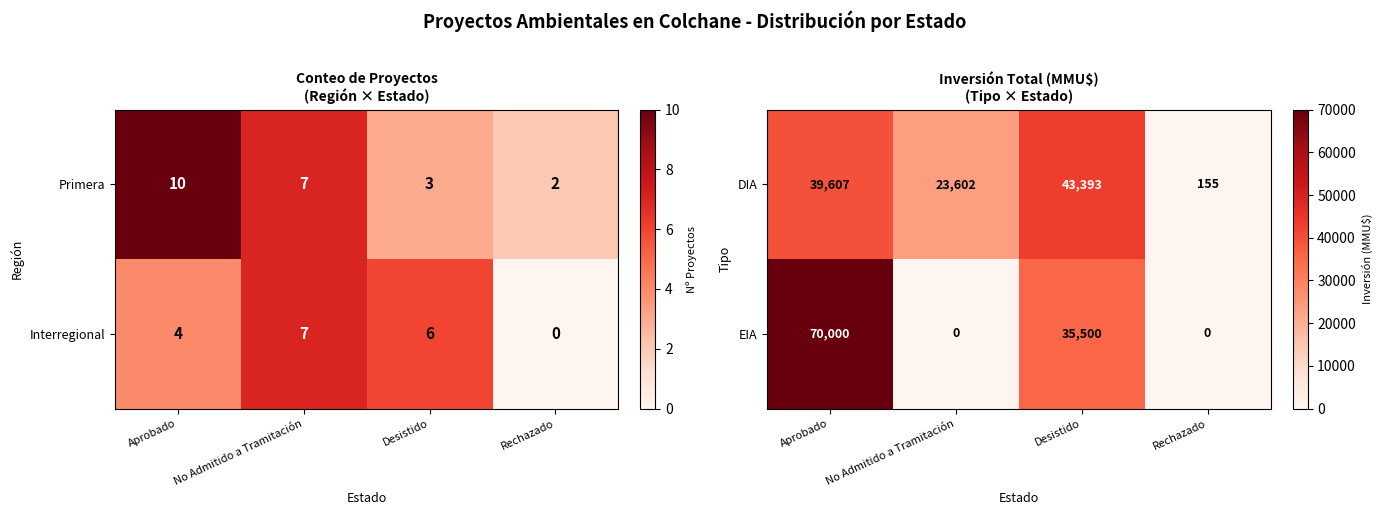

At which label is DIA closest to 21774?

No Admitido a Tramitación